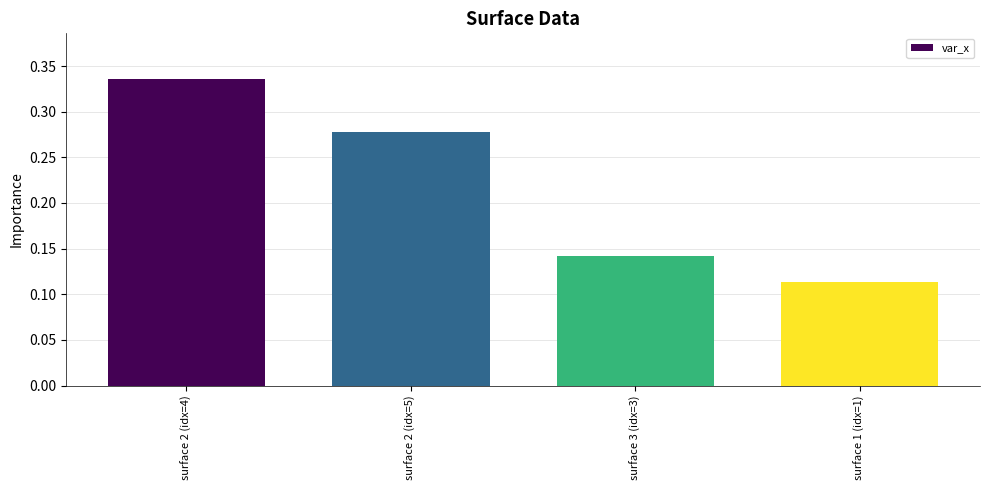

What is the sum of the values at surface 3 (idx=3) and surface 2 (idx=4)?

0.5